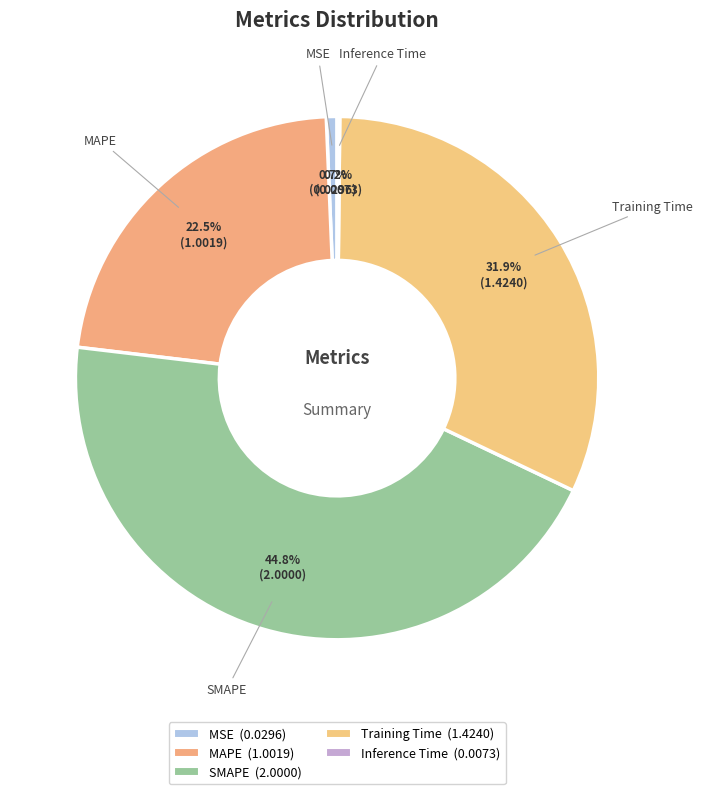

The Training Time slice represents 32% of the pie. True or false?

True